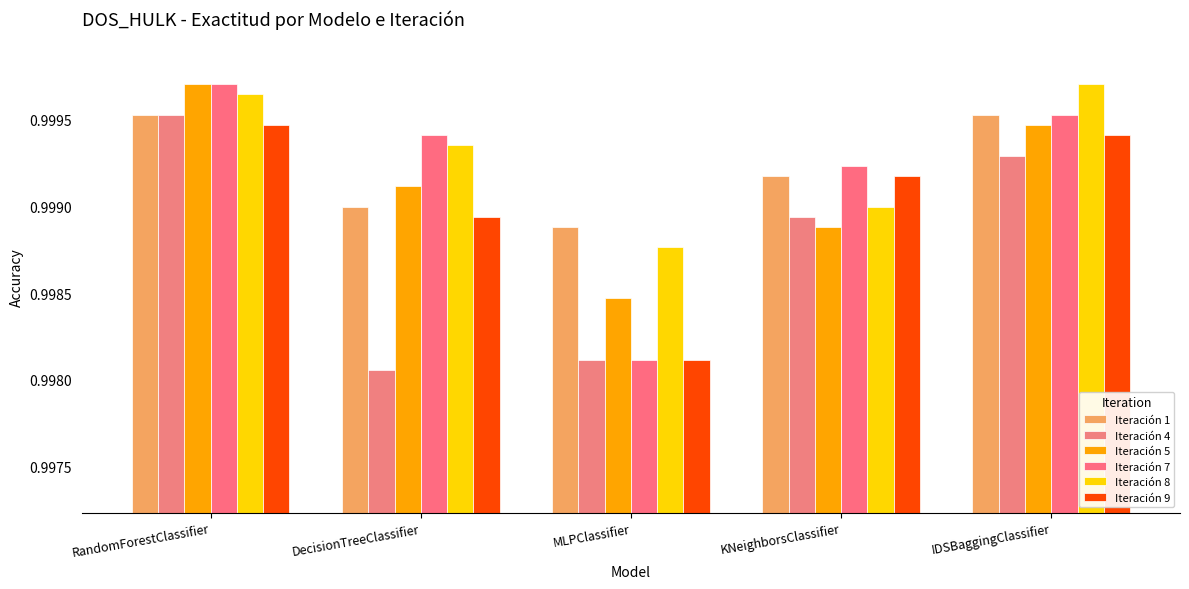

Which series has the widest spread of values?

Iteración 7